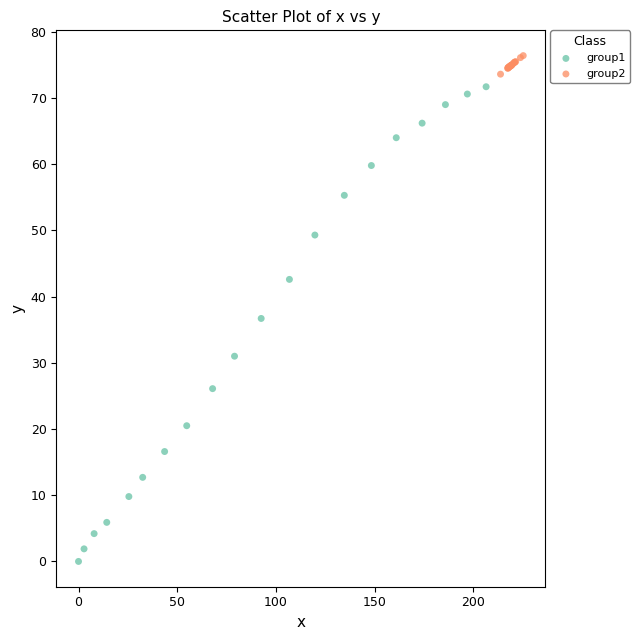

Which series reaches the maximum Y coordinate?

group2